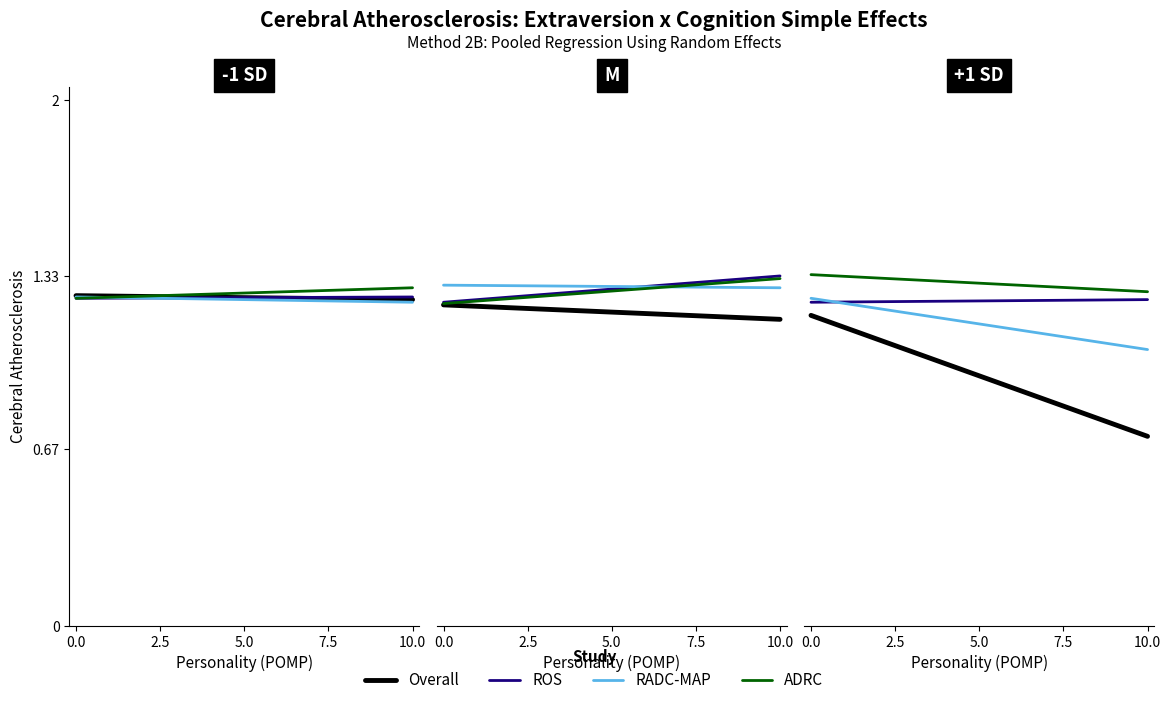

Between 0.0 and 10.0, which series saw the biggest shift?

Overall